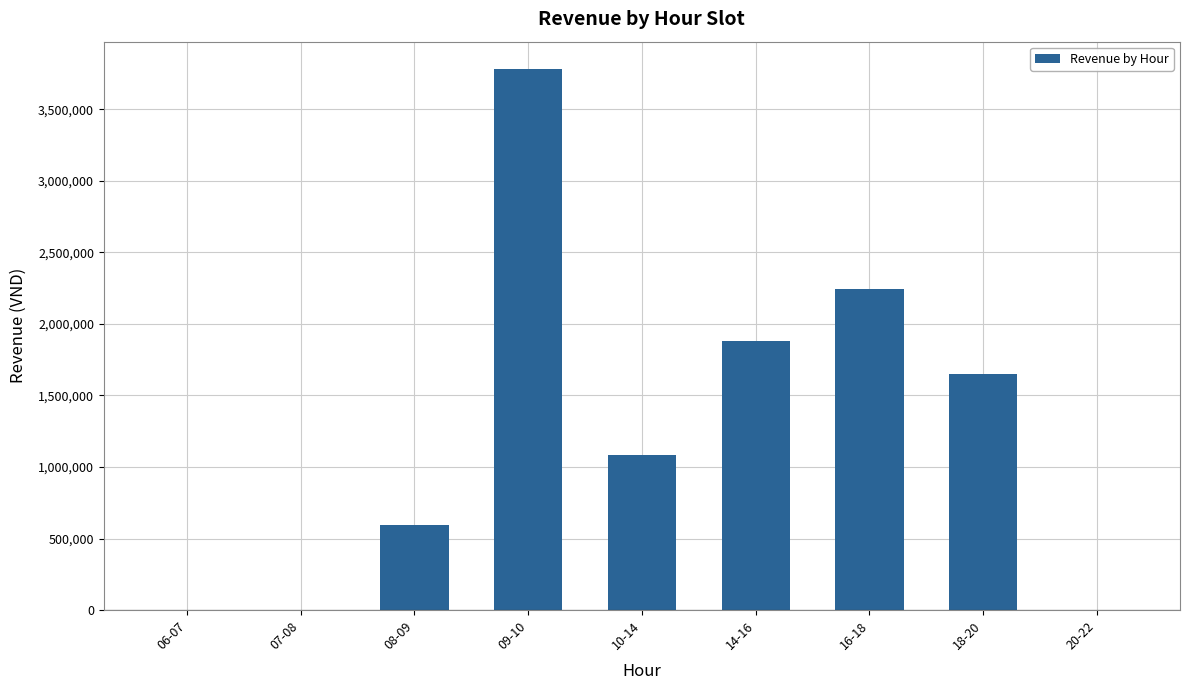

What is the ratio of the value at 10-14 to the value at 16-18?

0.5